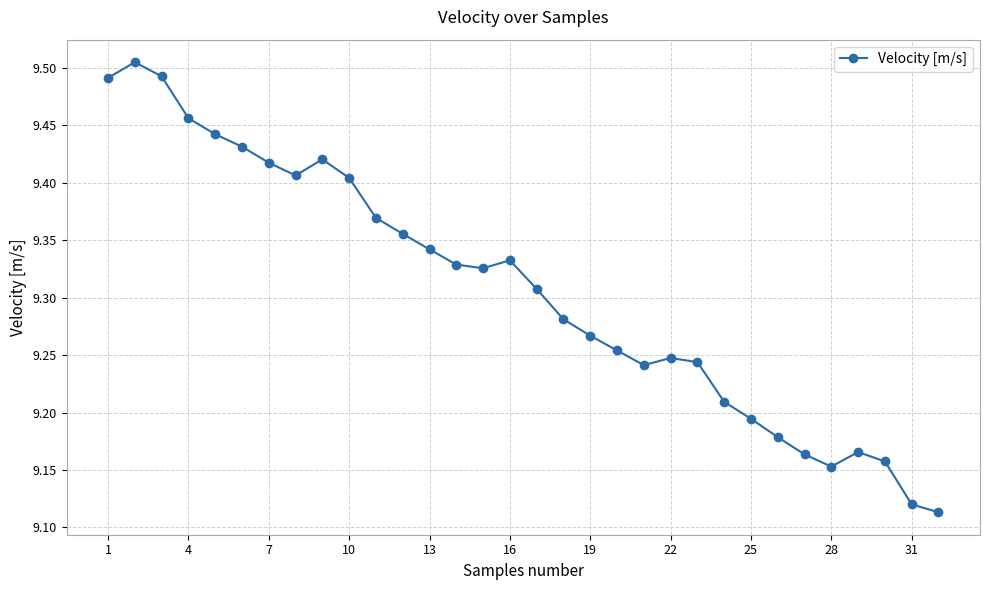

What is the difference between the second highest and minimum values?

0.4